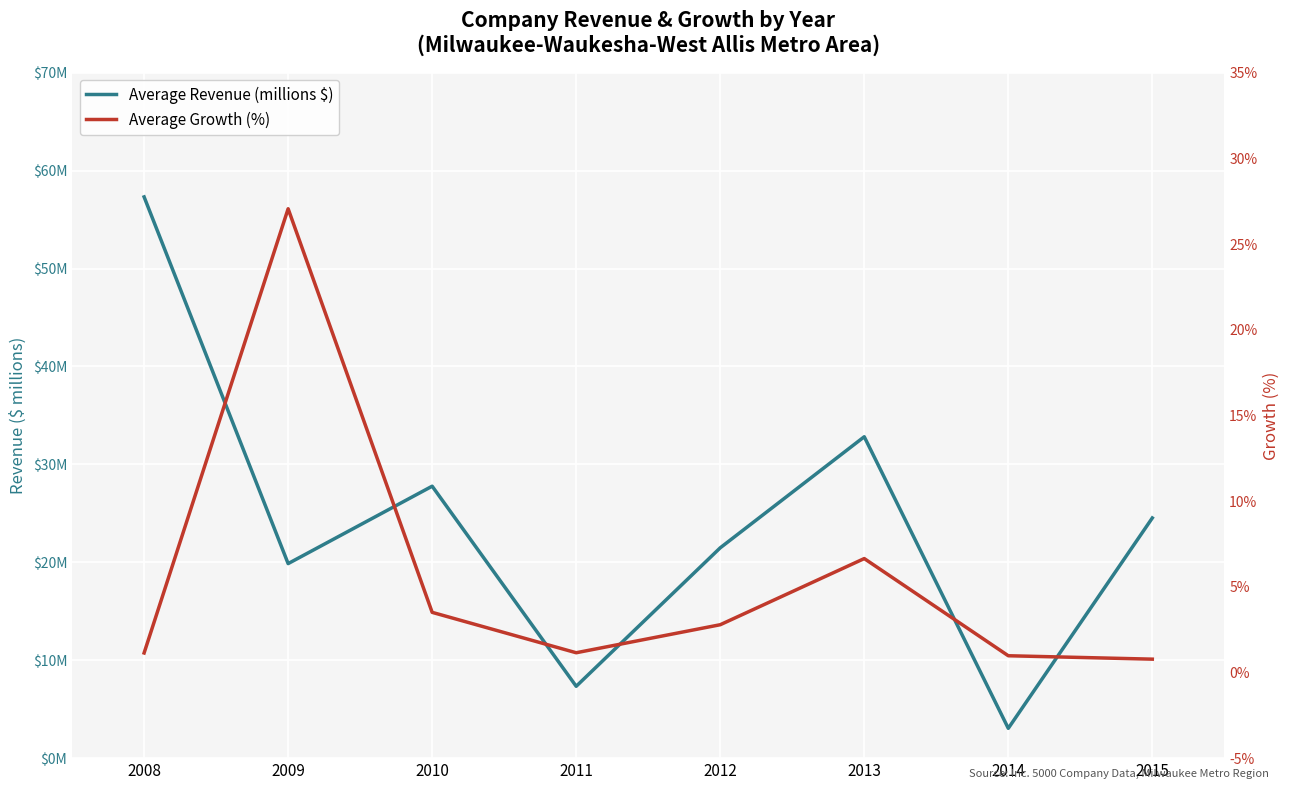

Which series has the widest spread of values?

Average Revenue (millions $)